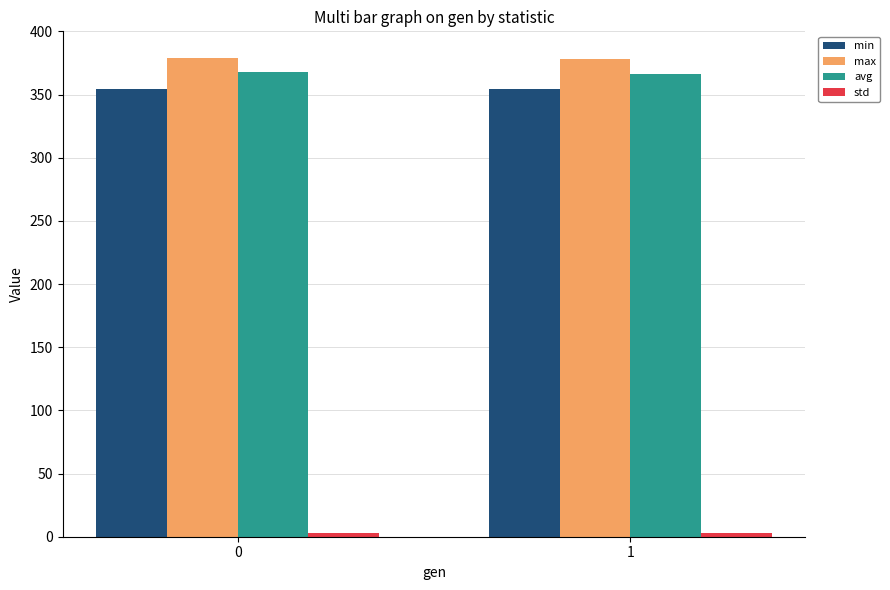

What is the minimum value for min?

354.3